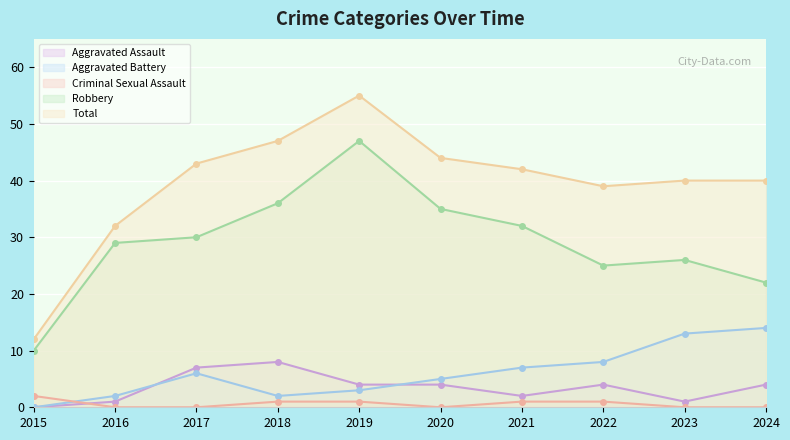

List the series in order of their peak value, highest first.

Total, Robbery, Aggravated Battery, Aggravated Assault, Criminal Sexual Assault